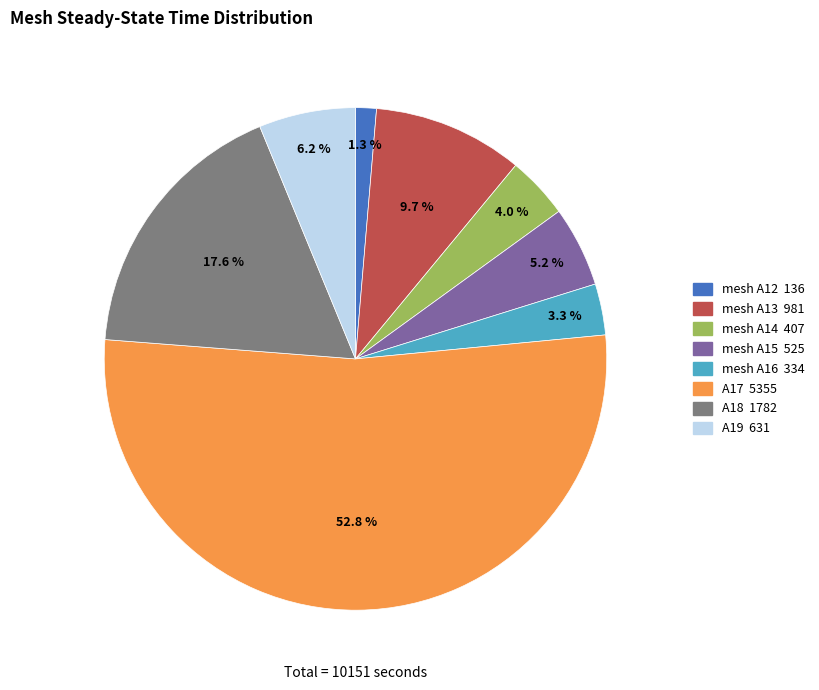

What percentage is the mesh A13 slice, to the nearest percent?

10%